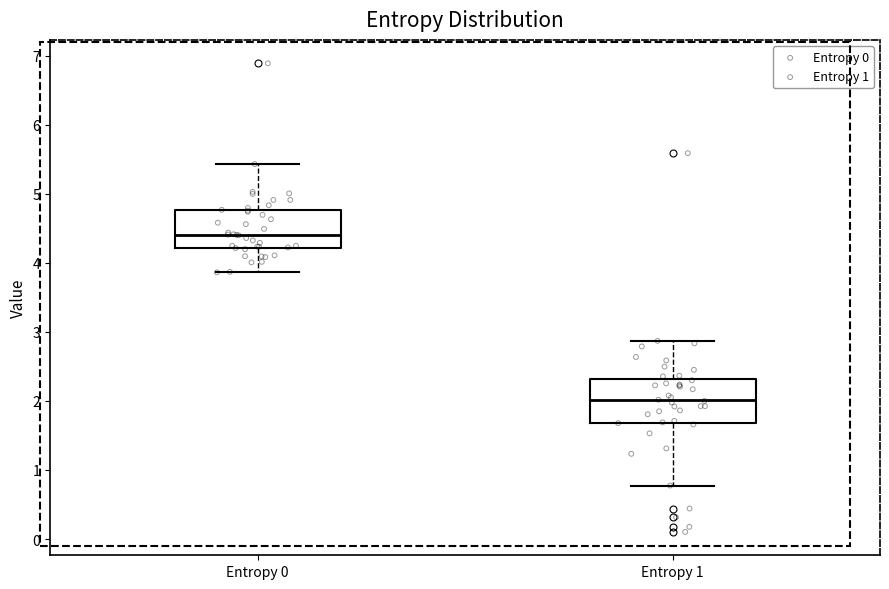

Where does the upper whisker of the box for Entropy 1 end on the y-axis? The values are not printed on the chart, so give them approximately, as read against the axis.

2.9